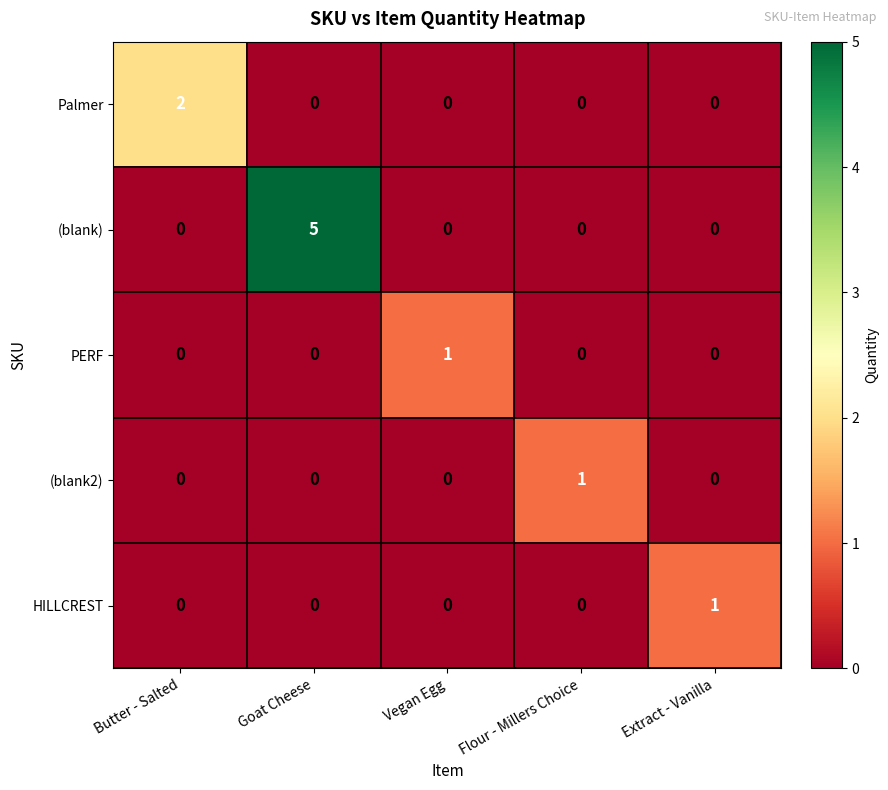

How many data points does each series have?

5